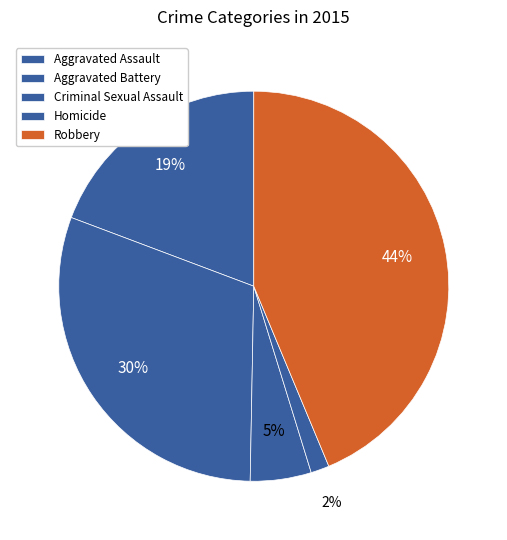

To the nearest percent, what is the difference between the largest and smallest slice percentages?

42%